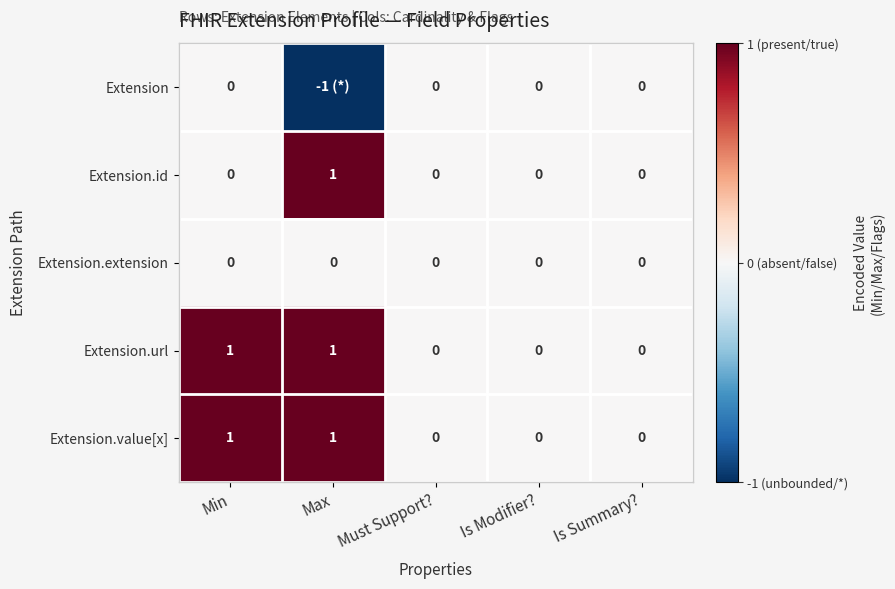

Is it true that Extension.extension equals 0 at Must Support??

True